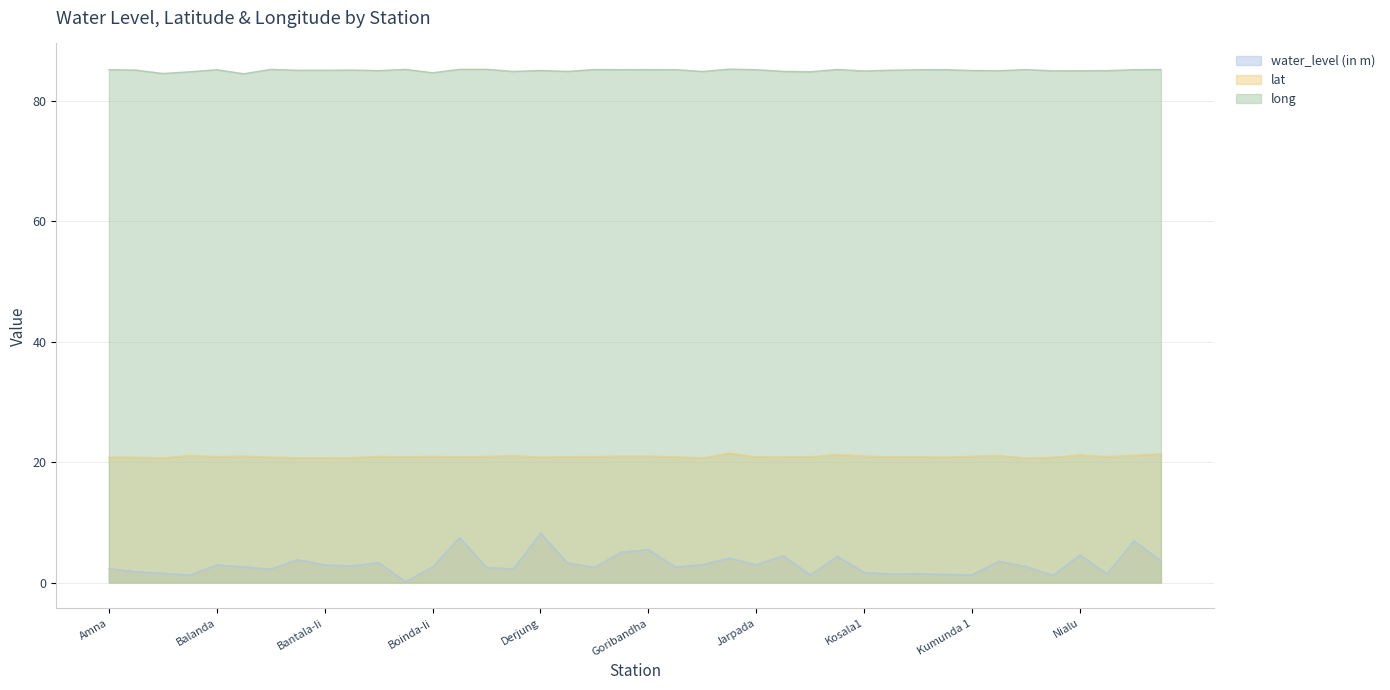

What is the label of the 5th point from the right?

Maratira